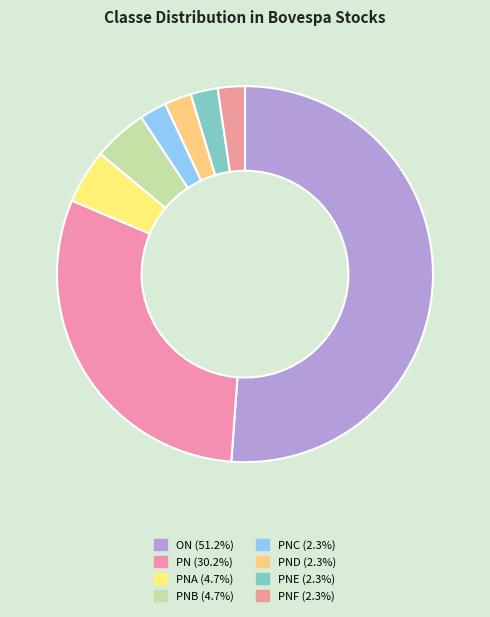

How many slices are in this pie chart?

8